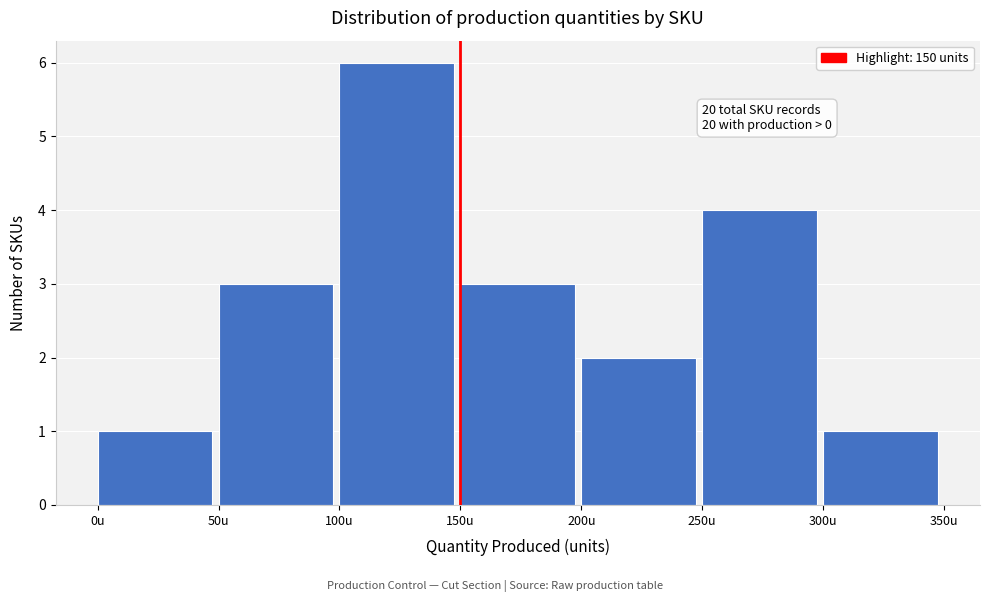

Over which range of the x-axis is the bar tallest?

100 to 150